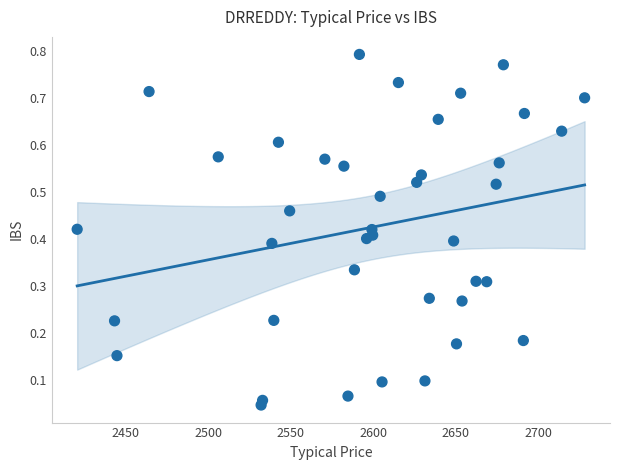

Count the number of points in this scatter plot.

40